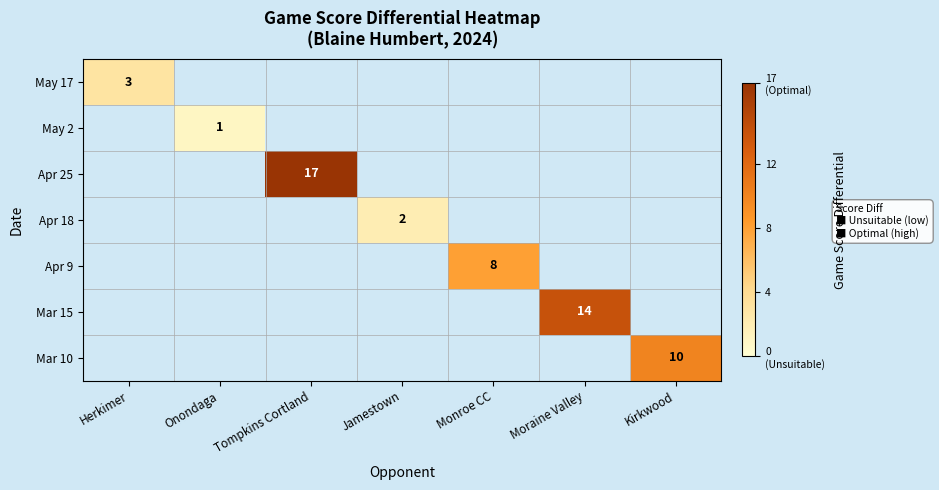

At which category does the chart reach its minimum across all series?

Onondaga